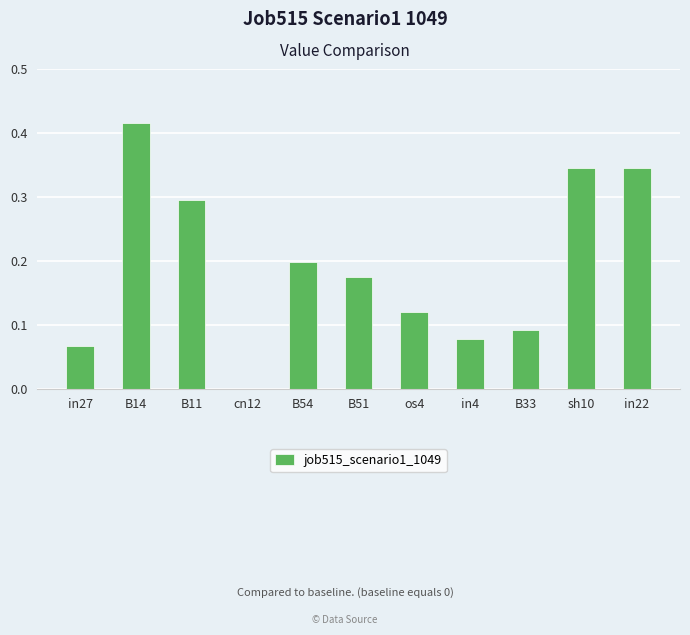

Which has a higher value, in27 or B33?

B33